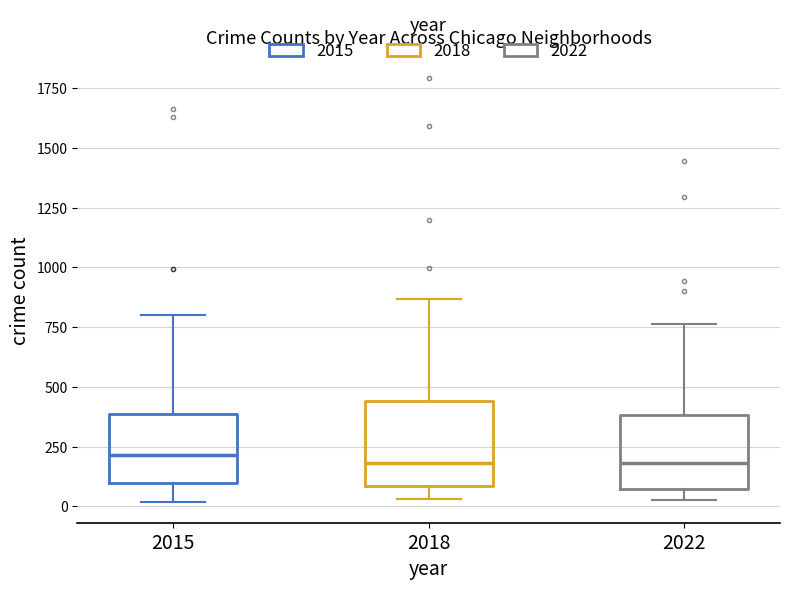

Where is the lower edge of the box at x = 2022 on the y-axis? The values are not printed on the chart, so give them approximately, as read against the axis.

50